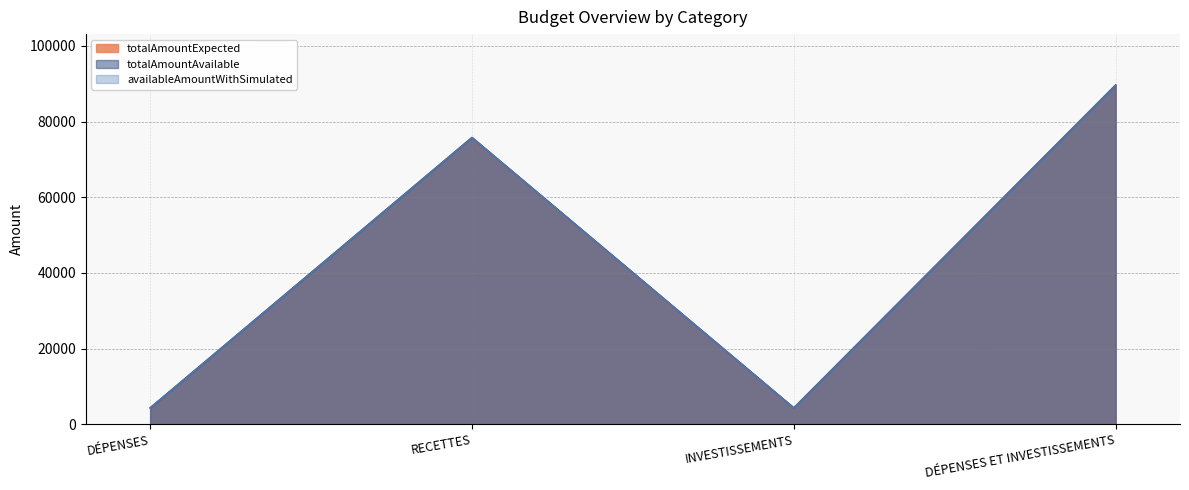

At which category does totalAmountExpected reach its first local valley?

INVESTISSEMENTS